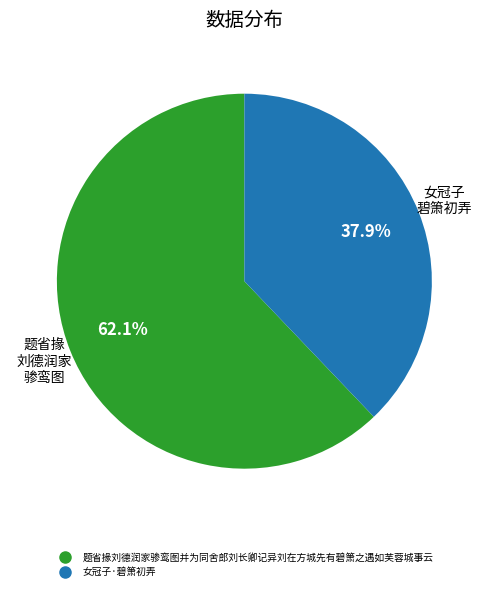

Between 女冠子·碧箫初弄 and 题省掾刘德润家骖鸾图并为同舍郎刘长卿记异刘在方城先有碧箫之遇如芙蓉城事云, which is larger?

题省掾刘德润家骖鸾图并为同舍郎刘长卿记异刘在方城先有碧箫之遇如芙蓉城事云